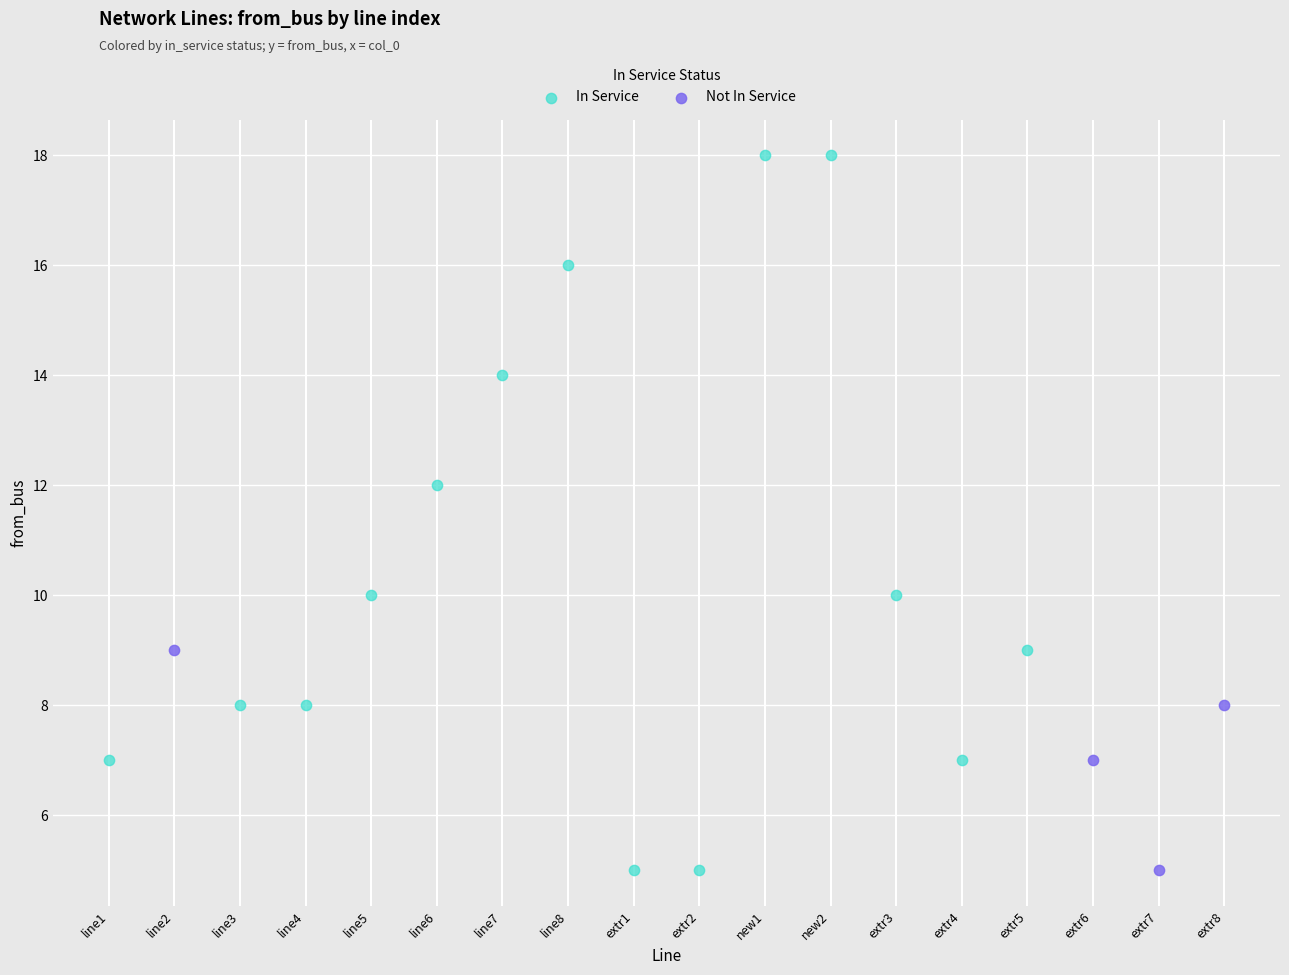

Which series reaches the maximum Y coordinate?

In Service